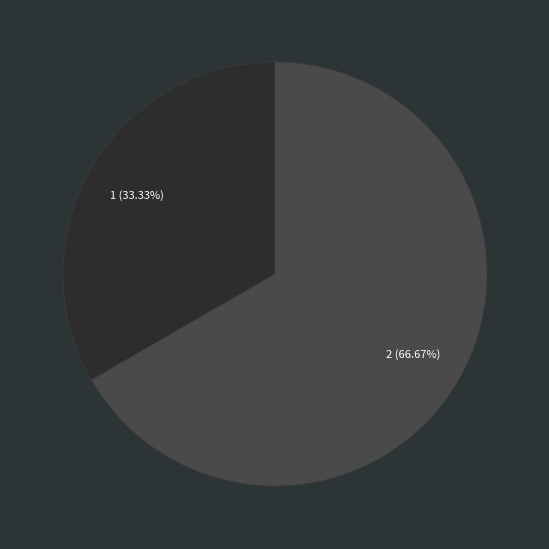

How many segments does this pie chart have?

2